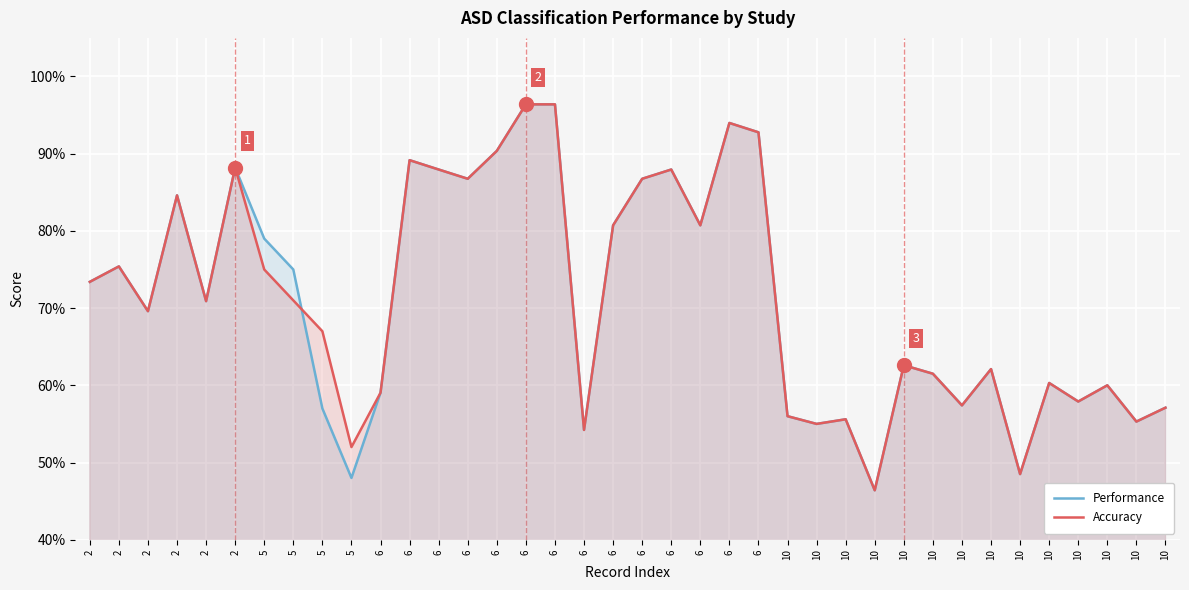

Which series ends up on top after the final intersection of Performance and Accuracy?

Accuracy